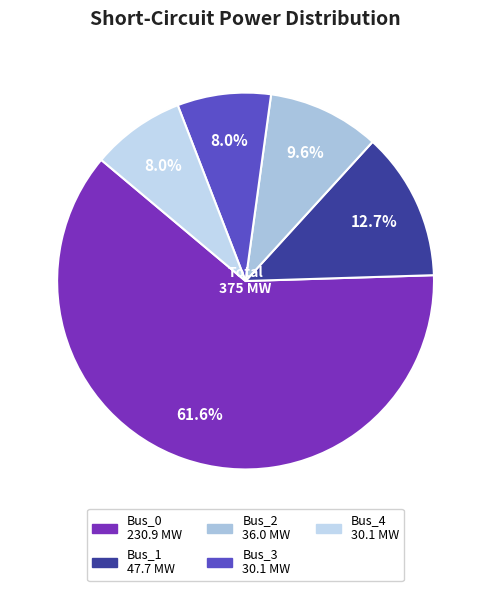

The Bus_1 slice represents 6% of the pie. True or false?

False